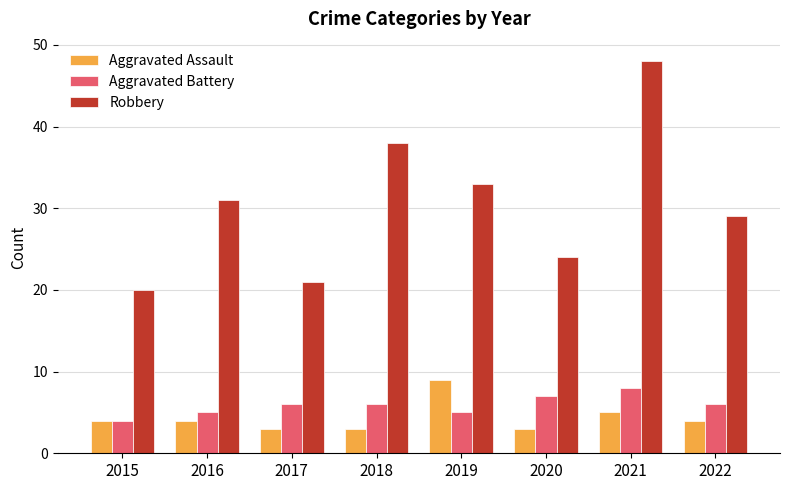

What is the spread (max minus min) of values at 2021?

43